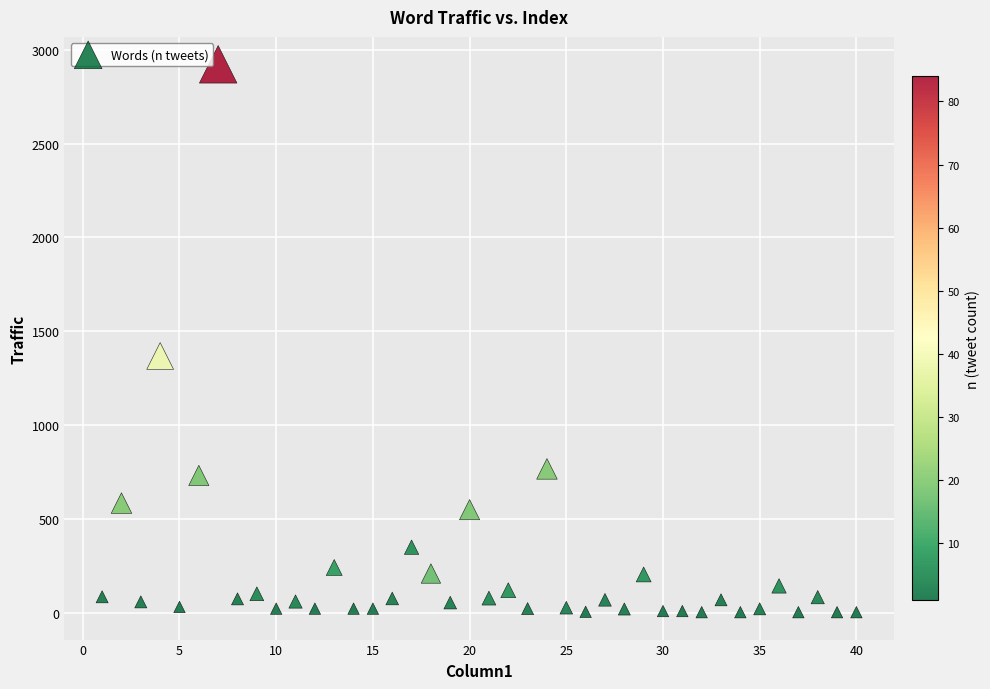

What is the range of X values (max minus min)?

39